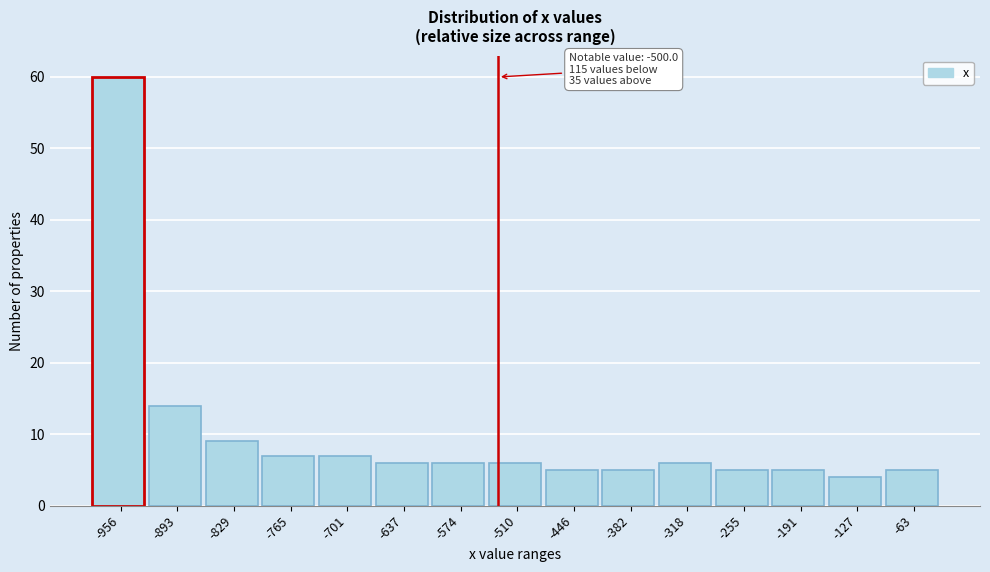

Reading right to left, extract all data points from this chart.

5	4	5	5	6	5	5	6	6	6	7	7	9	14	60